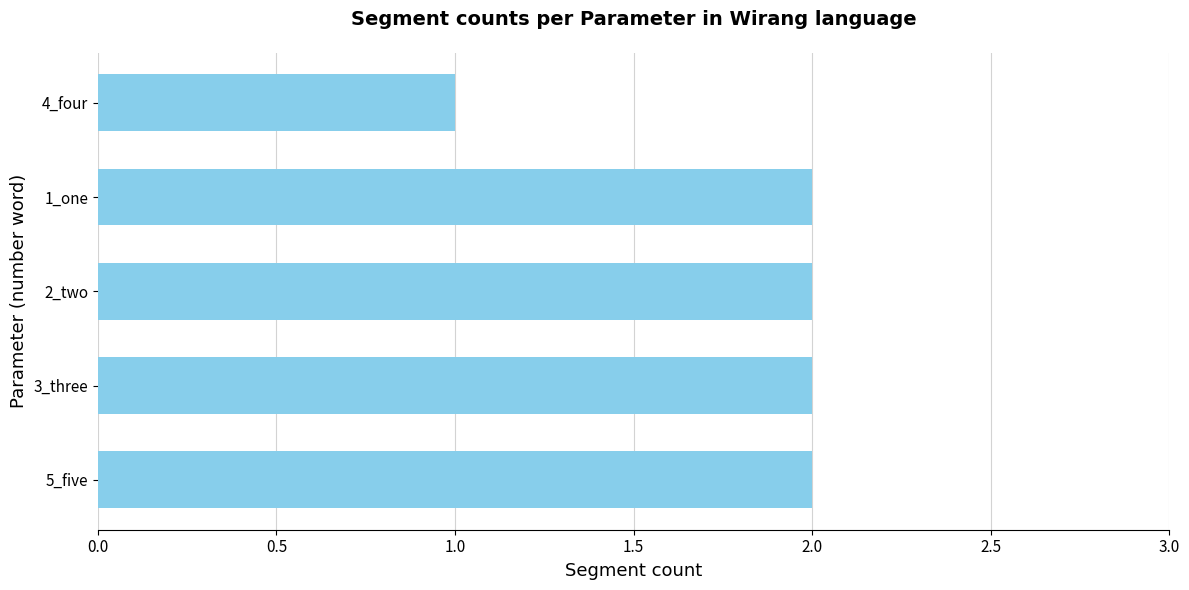

Is it true that the value at 1_one is 3?

False